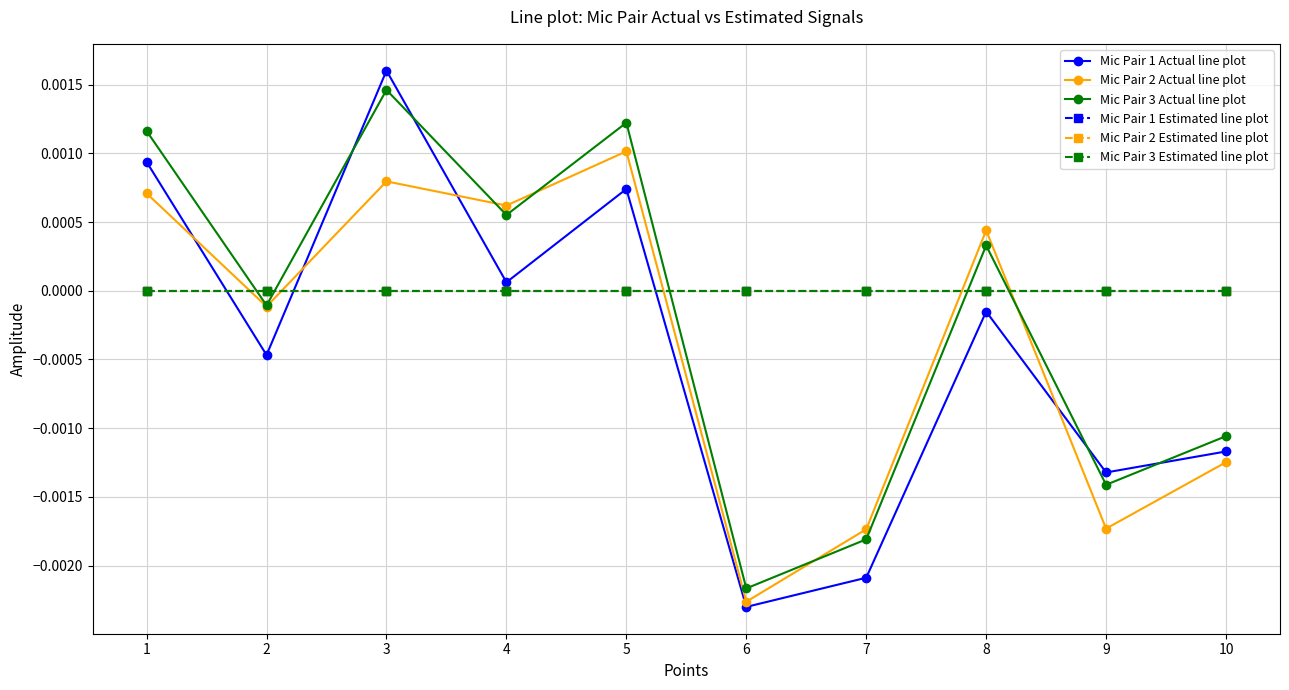

How many intersections are there between Mic Pair 3 Actual line plot and Mic Pair 1 Actual line plot?

4